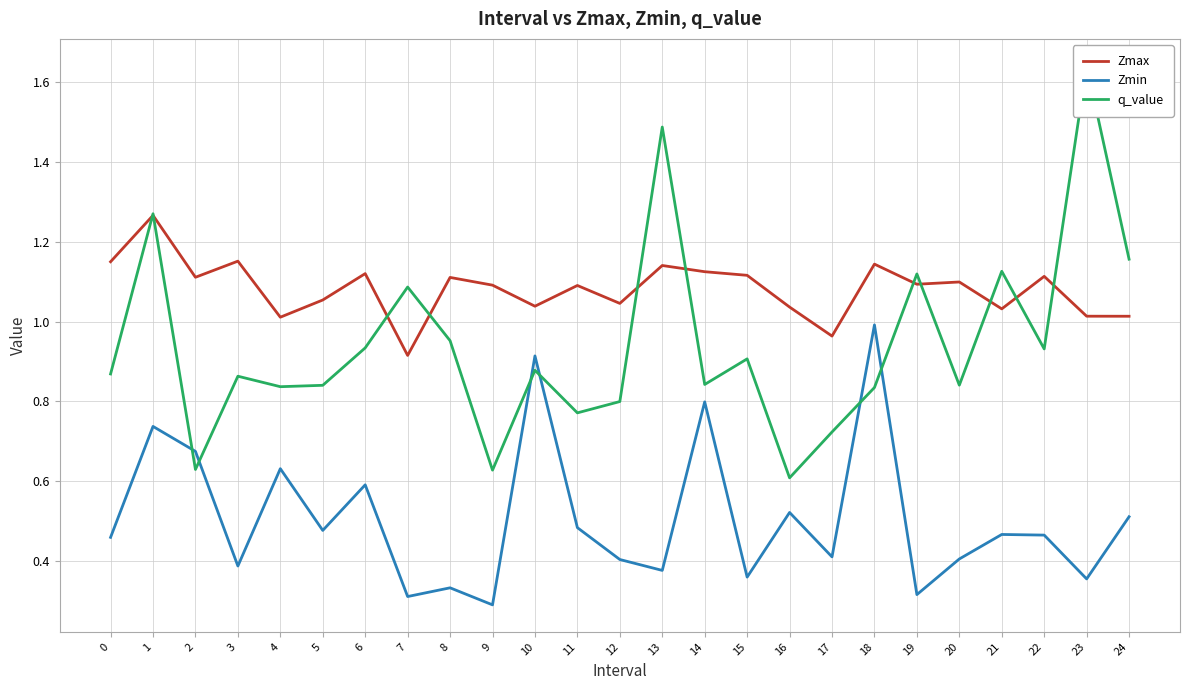

What is the minimum value for q_value?

0.6